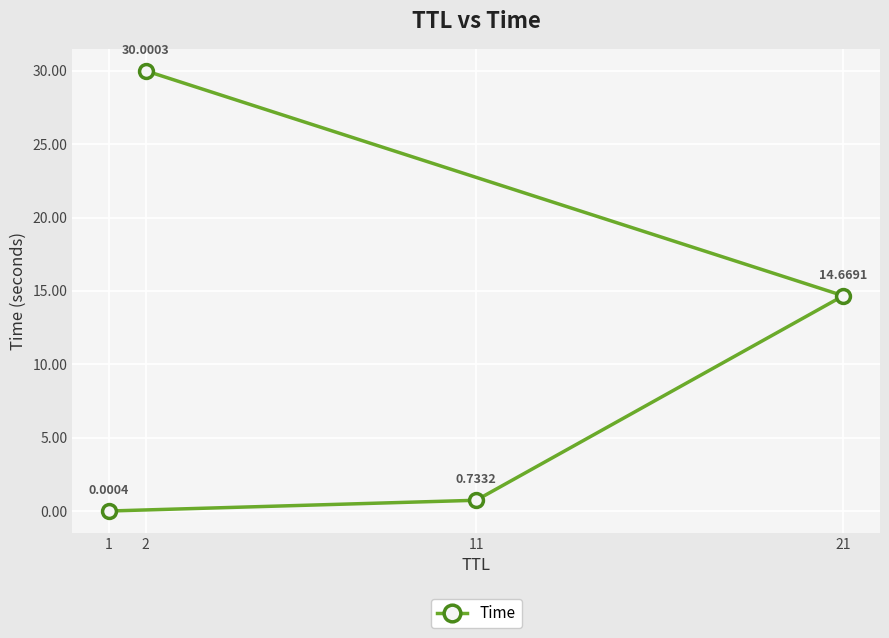

Which label corresponds to the largest value in the chart?

2